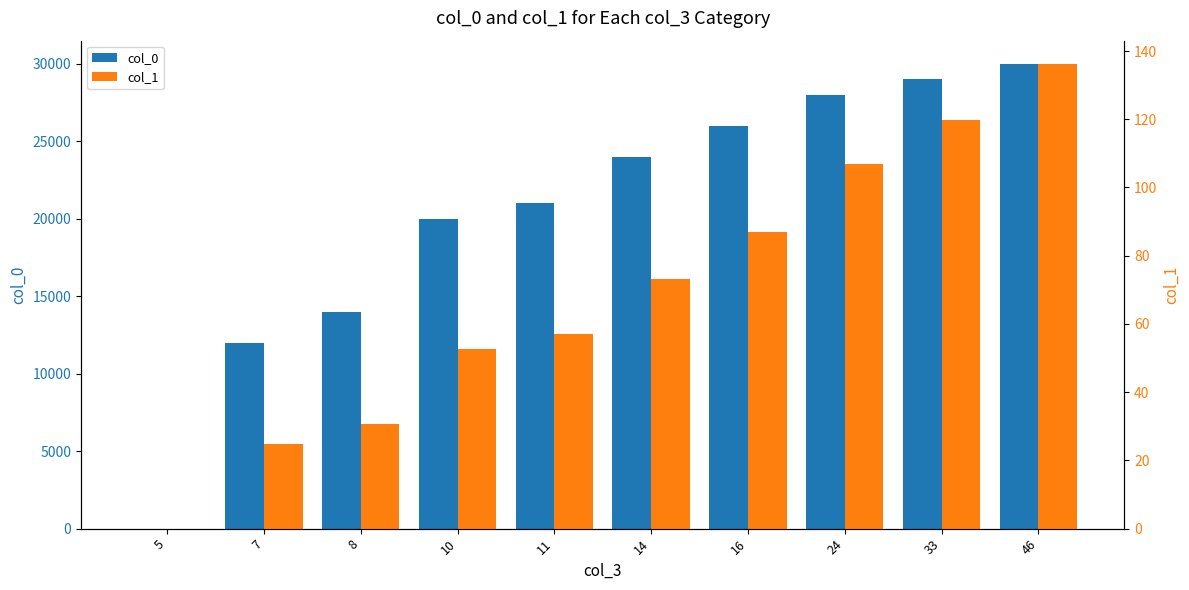

Rank the series by their average value, from highest to lowest.

col_0, col_1